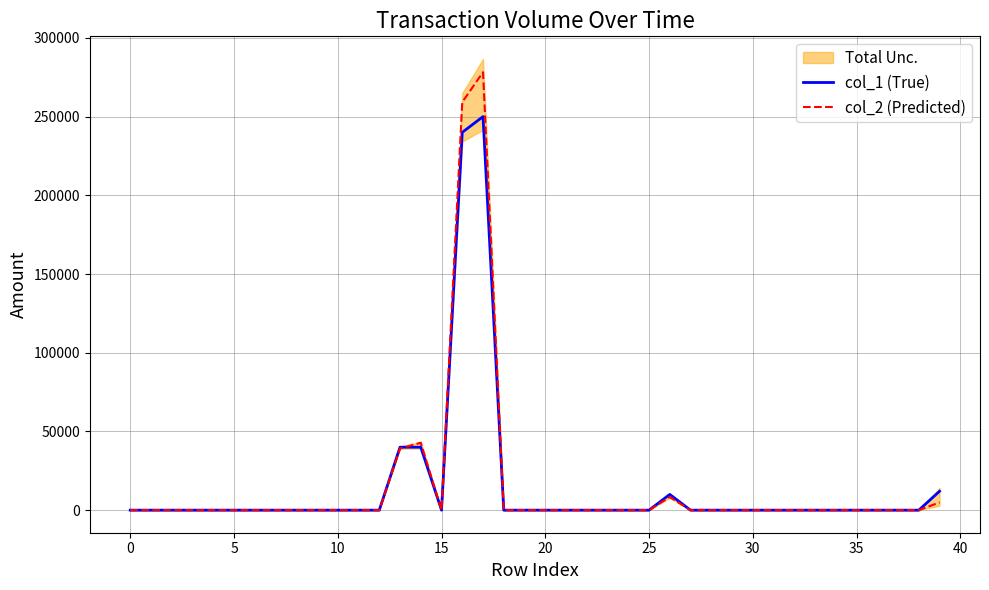

What is the difference between the maximum and minimum values in the col_2 (Predicted) series?

278200